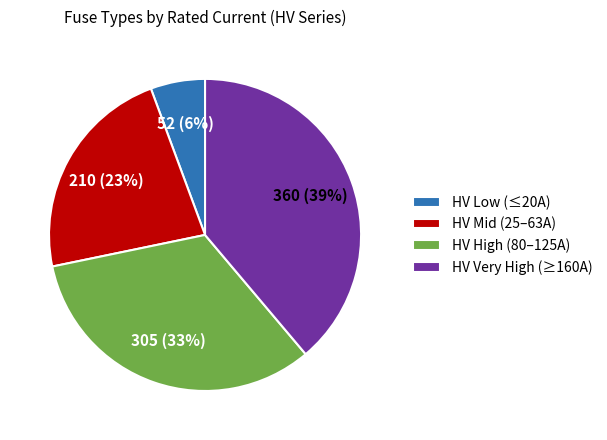

Which slice is the smallest?

HV Low (≤20A)